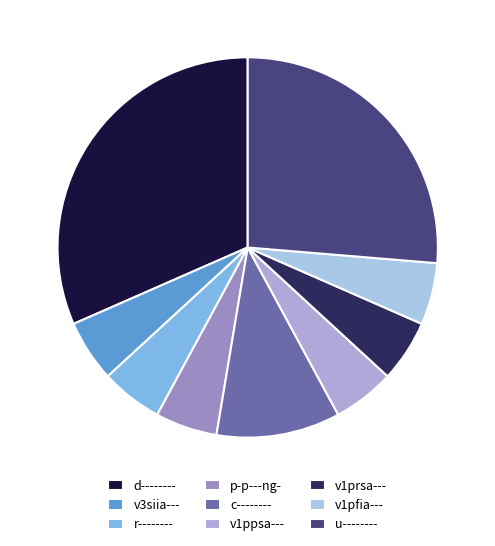

Do v1ppsa--- and c-------- together represent more than half of the pie?

No